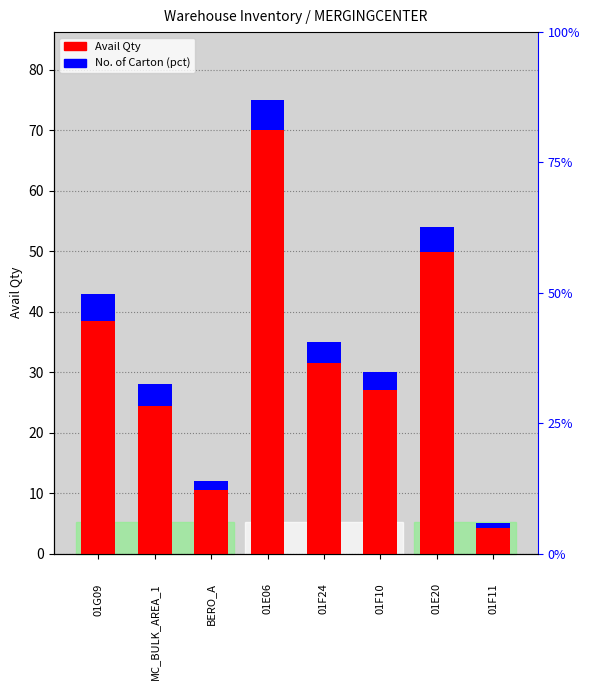

Is it true that No. of Carton equals 1.4 at 01F11?

False